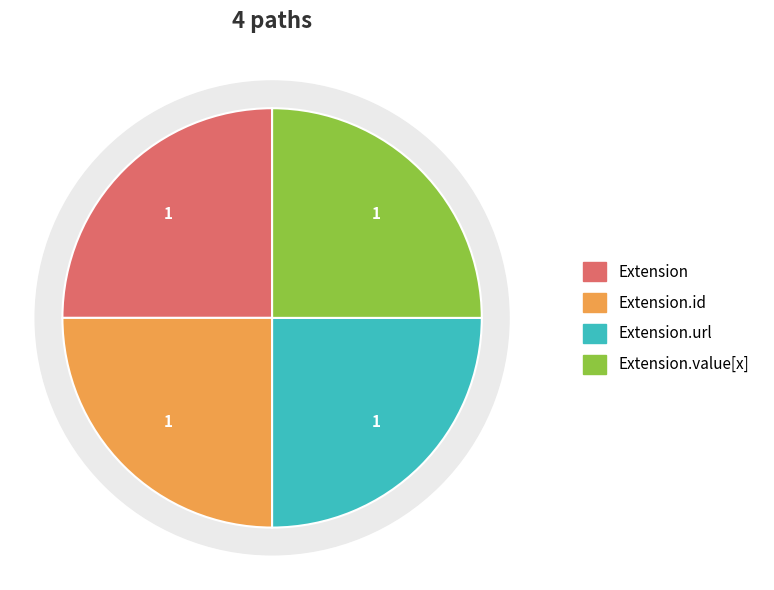

What is the largest slice in the pie chart?

Extension.url